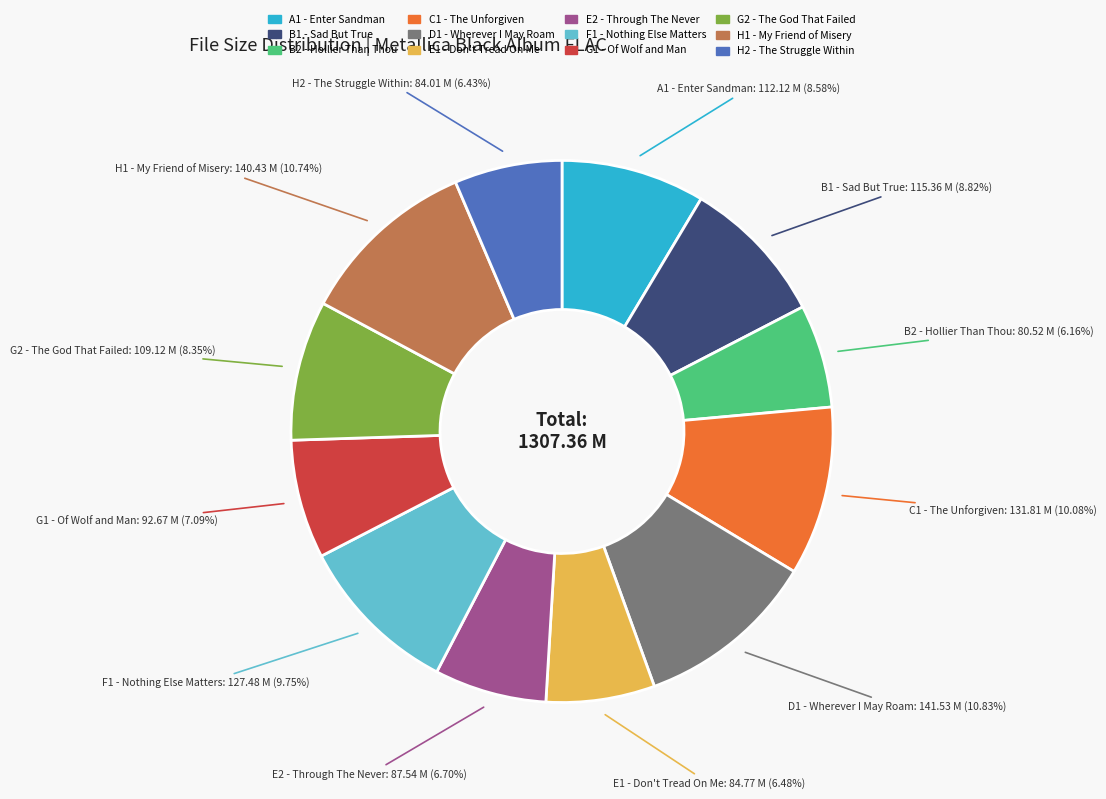

Is the sum of G2 - The God That Failed and E2 - Through The Never greater than half?

No